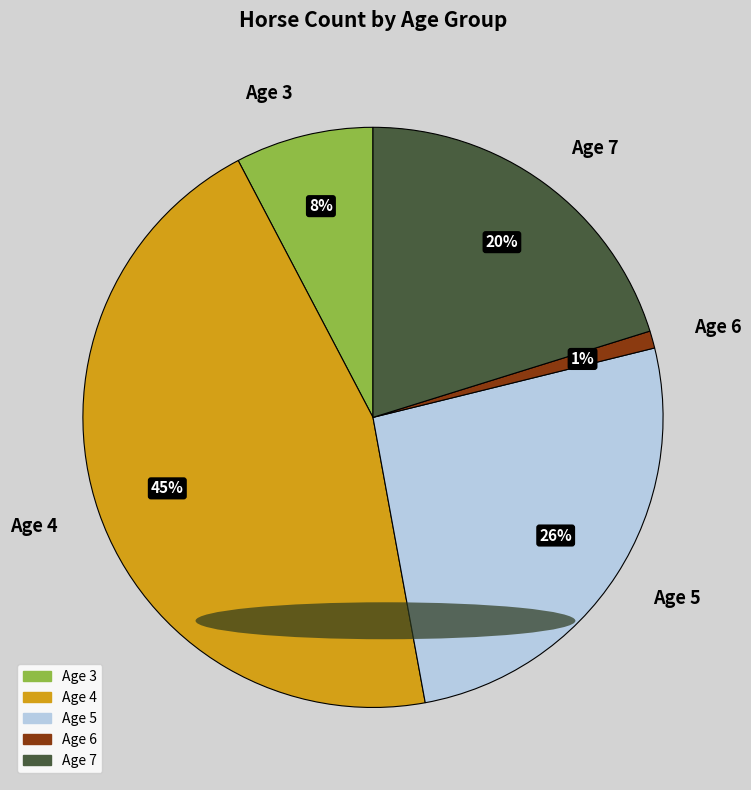

What percentage is the Age 6 slice, to the nearest percent?

1%